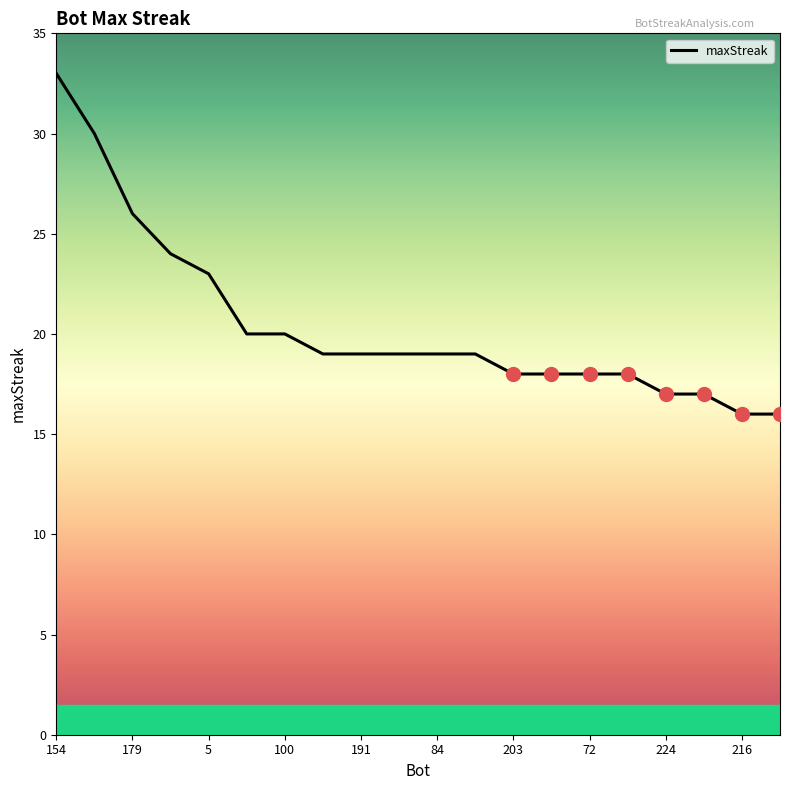

What is the average value?

20